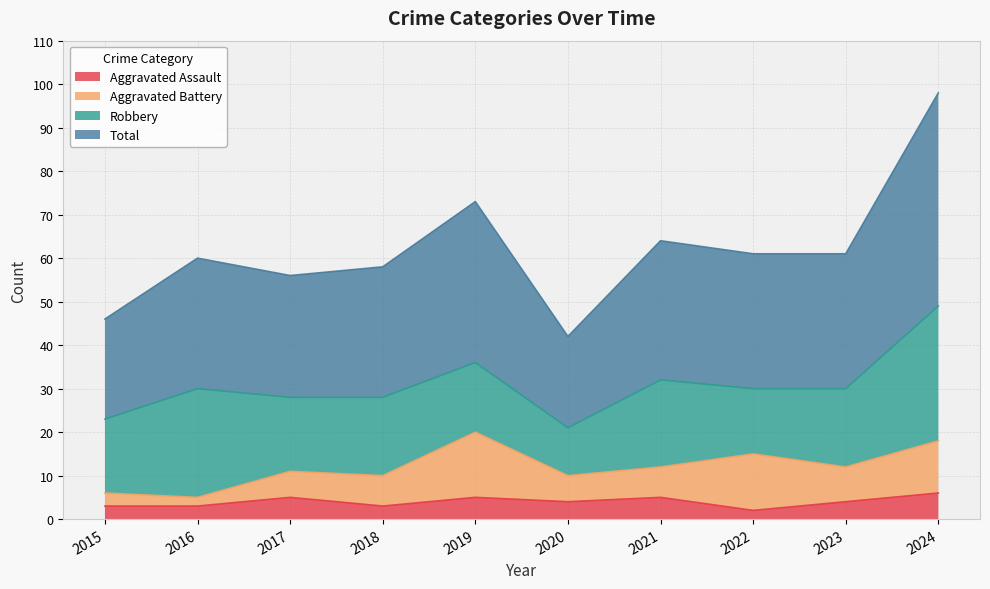

What is the value of the Total point at the 5th from the left?

73